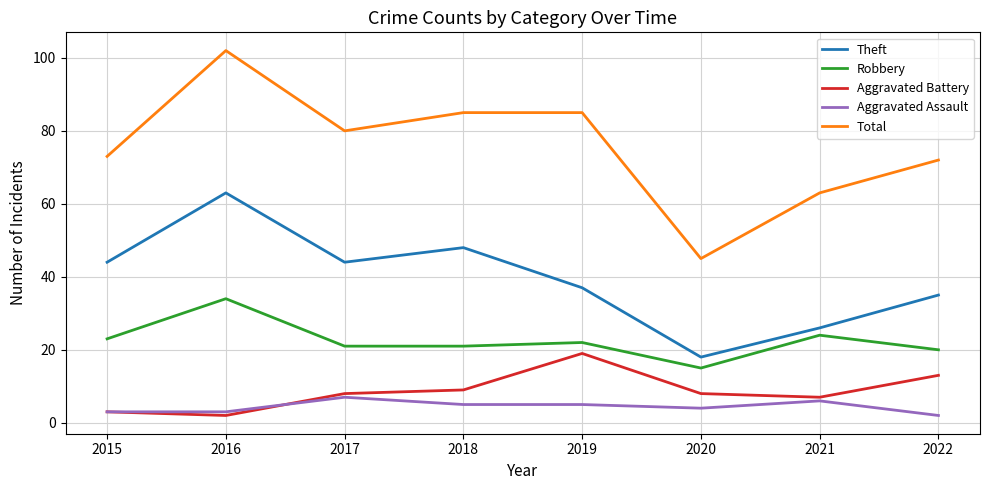

List the series in order of their peak value, lowest first.

Aggravated Assault, Aggravated Battery, Robbery, Theft, Total